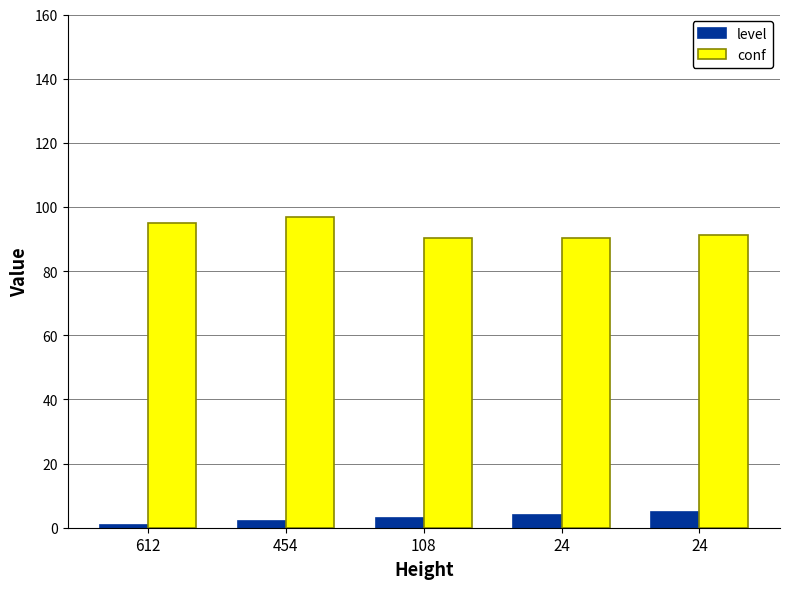

Is the value of conf at 24 greater than the value of level at 612?

Yes